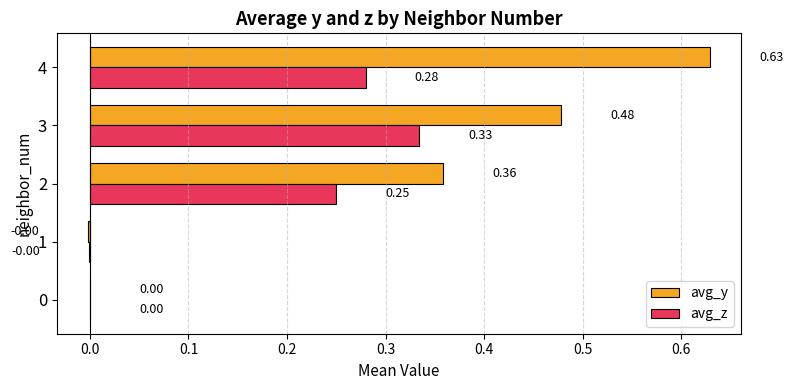

What is the sum of all avg_y values?

1.5